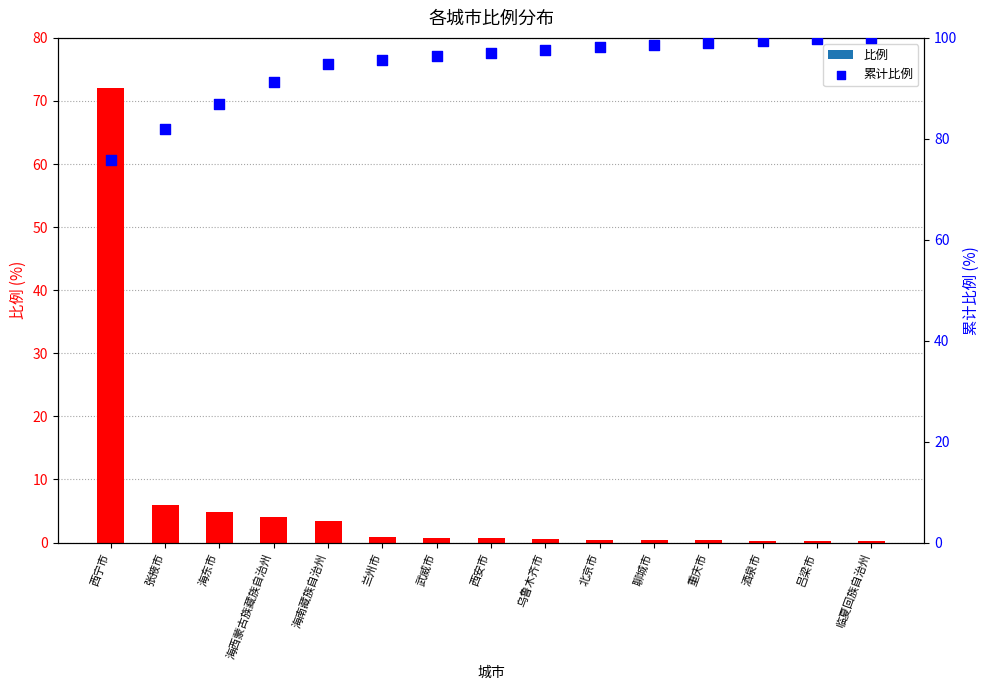

Which series has the largest total across all categories?

累计比例